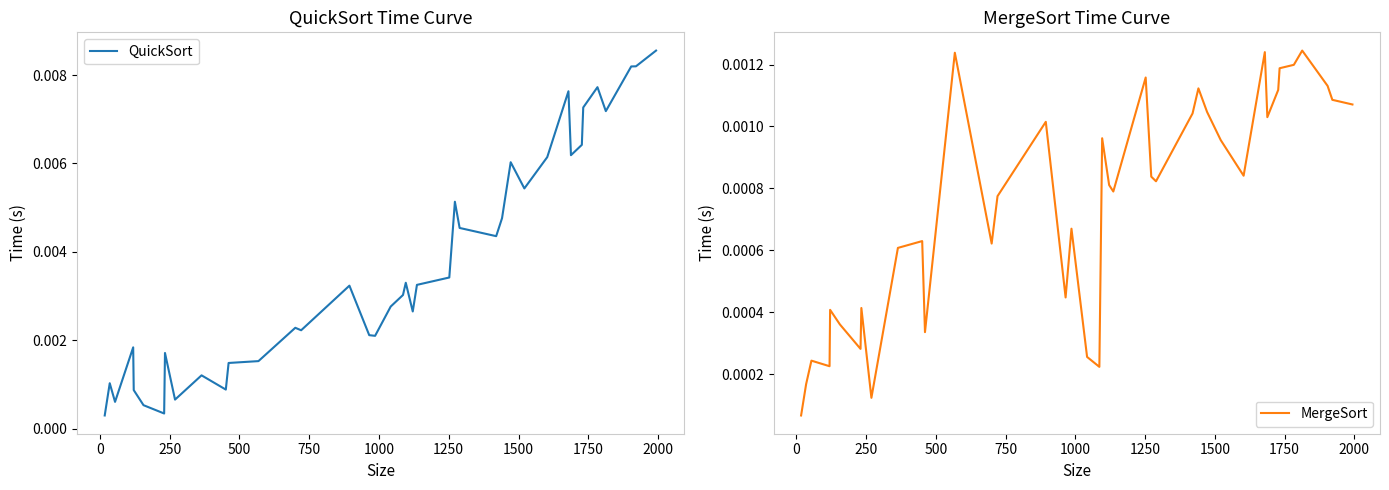

True or false: QuickSort has more than 0 interior local peaks.

True